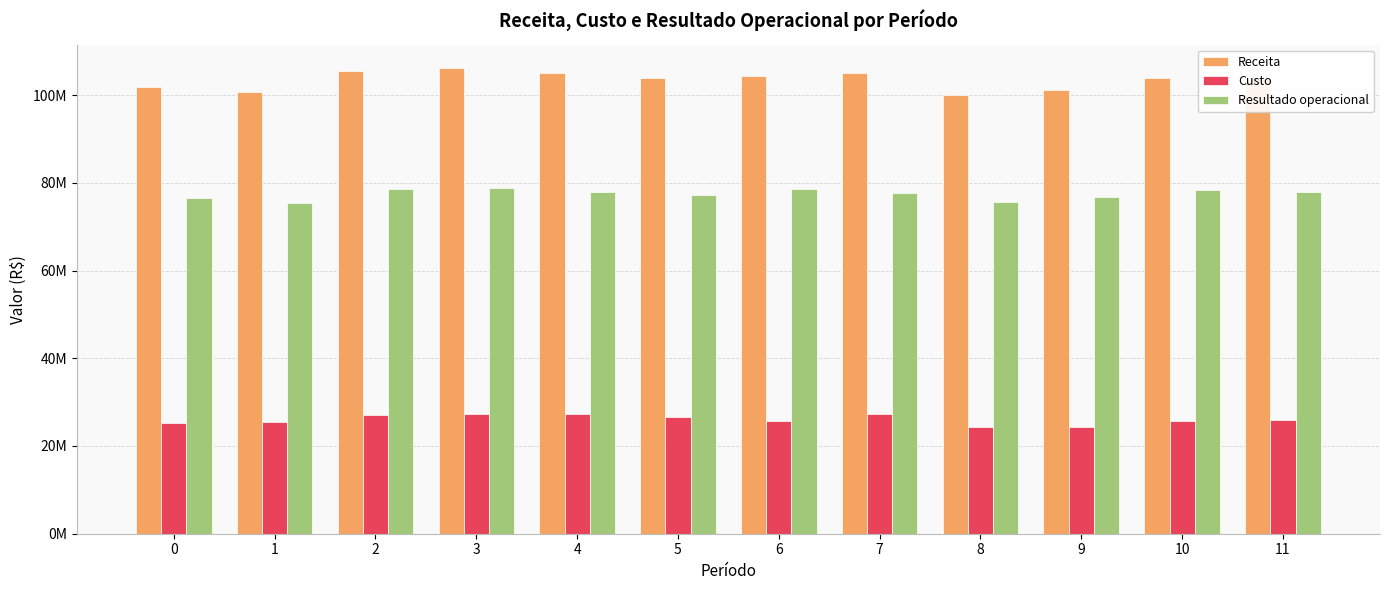

At how many categories does at least one series exceed 82450747?

12